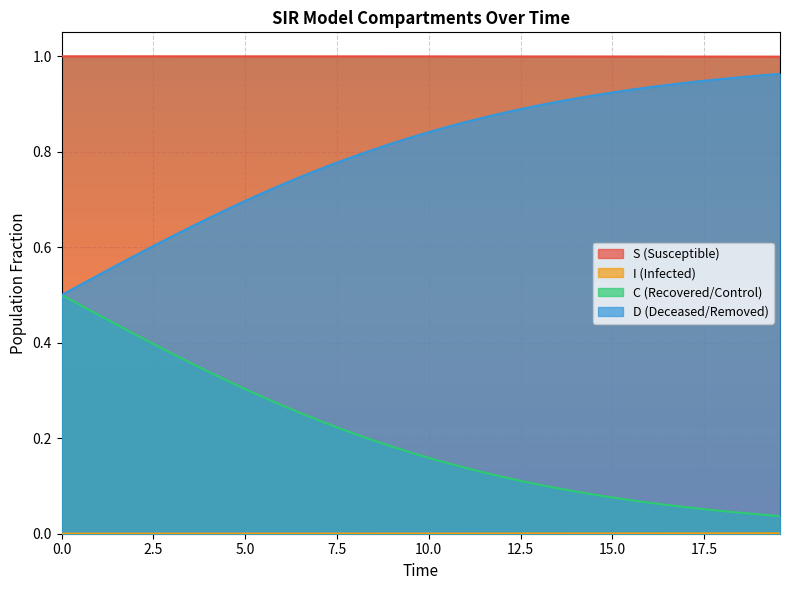

Which series has the largest total across all categories?

S (Susceptible)